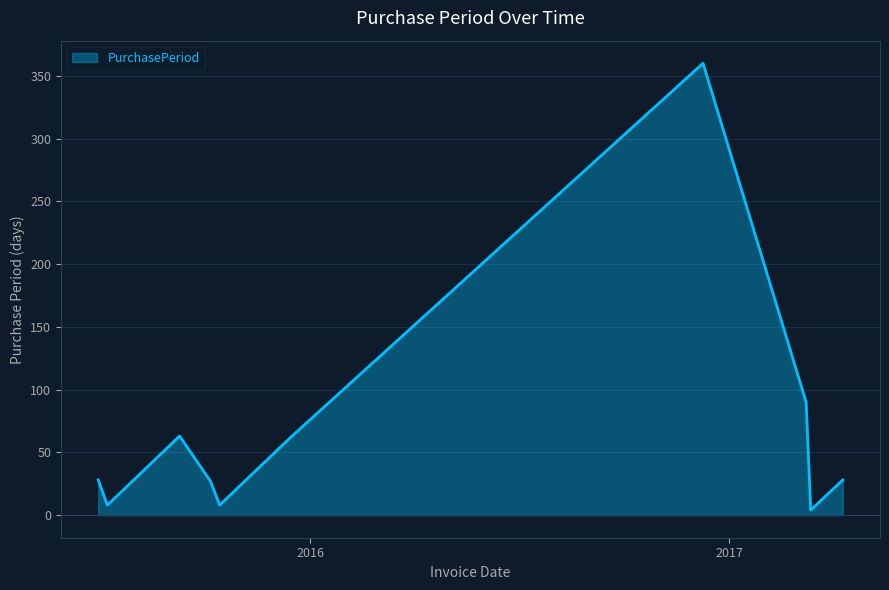

What is the greatest value displayed?

360